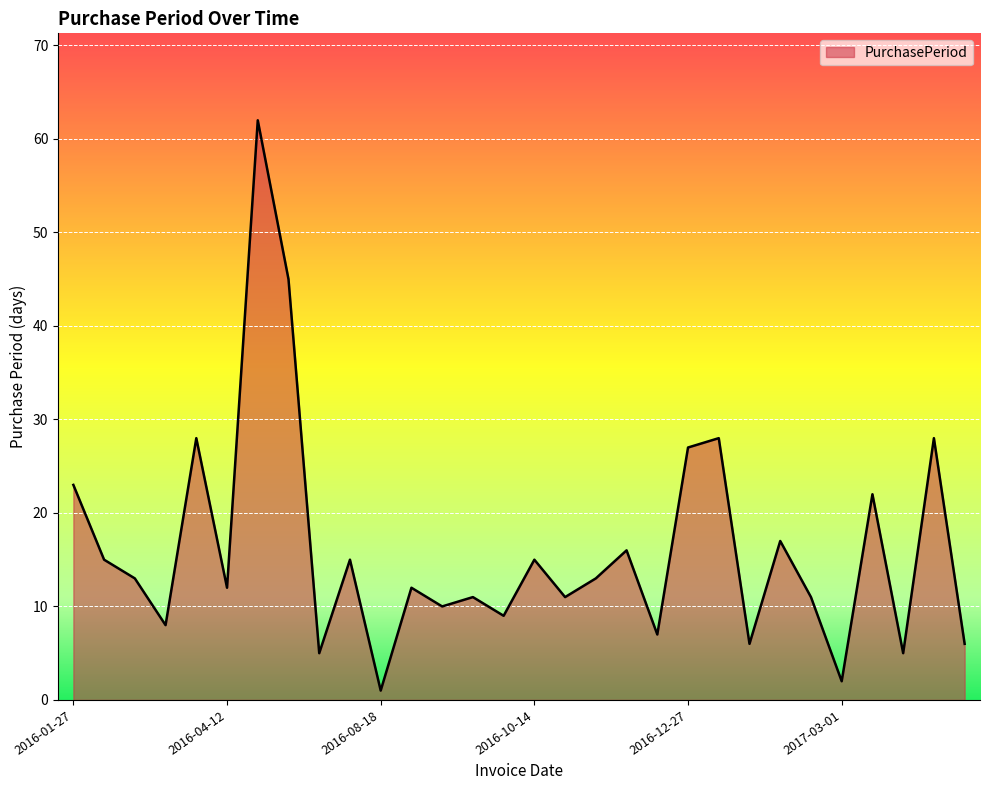

What is the greatest value displayed?

62